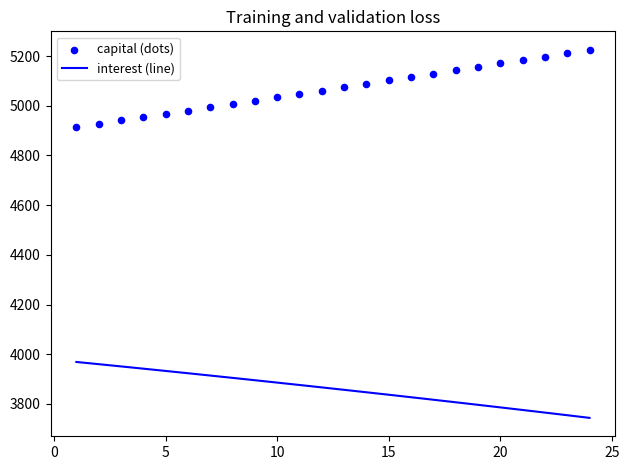

Which series has the widest spread of Y values?

capital (dots)